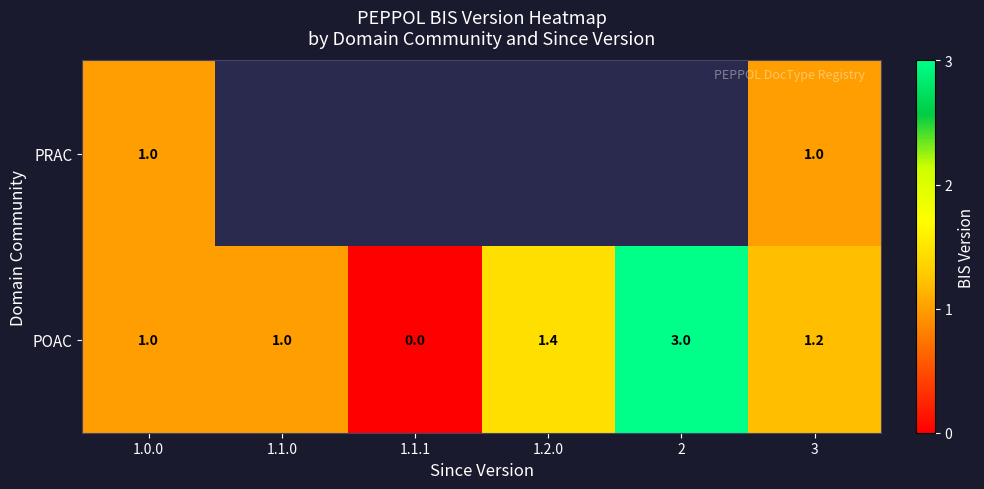

What is the maximum value for POAC?

3.0